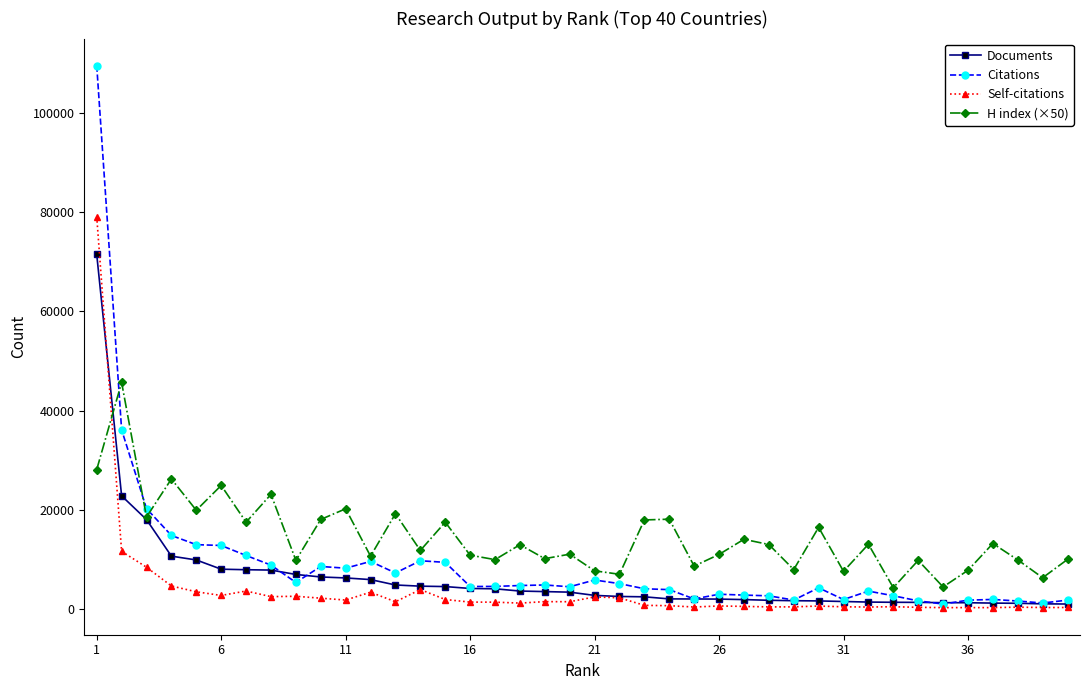

How many lines are shown in the chart?

4